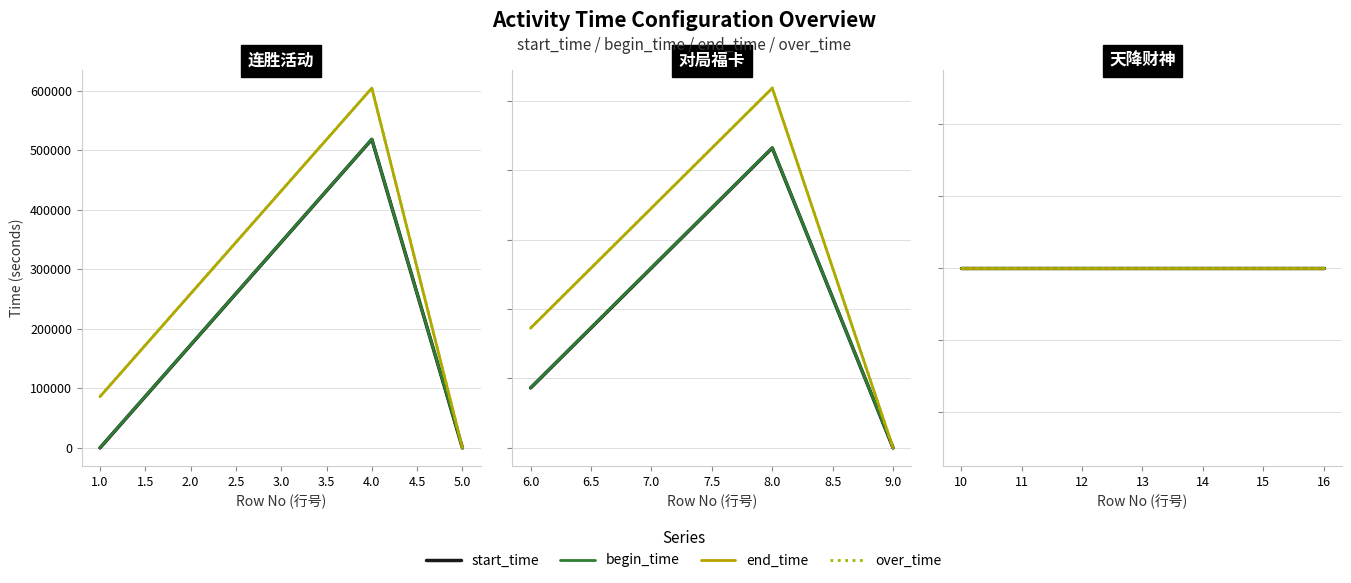

What is the total value across all series at 2?

864000